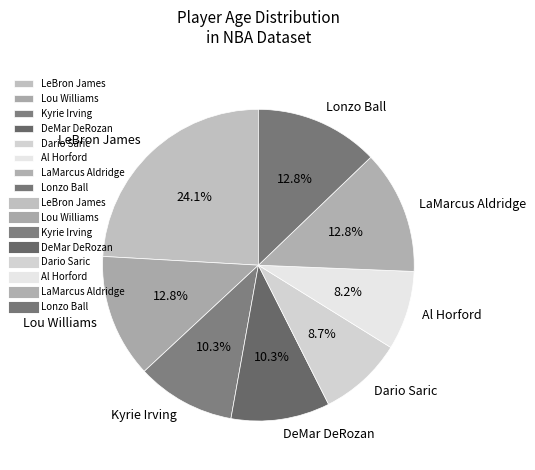

To the nearest percent, what is the average slice percentage?

12%